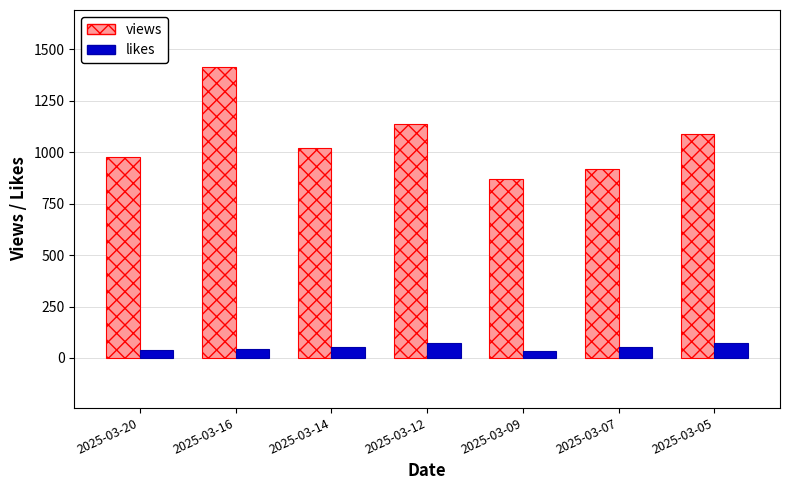

Which label corresponds to the largest value in the chart?

2025-03-16